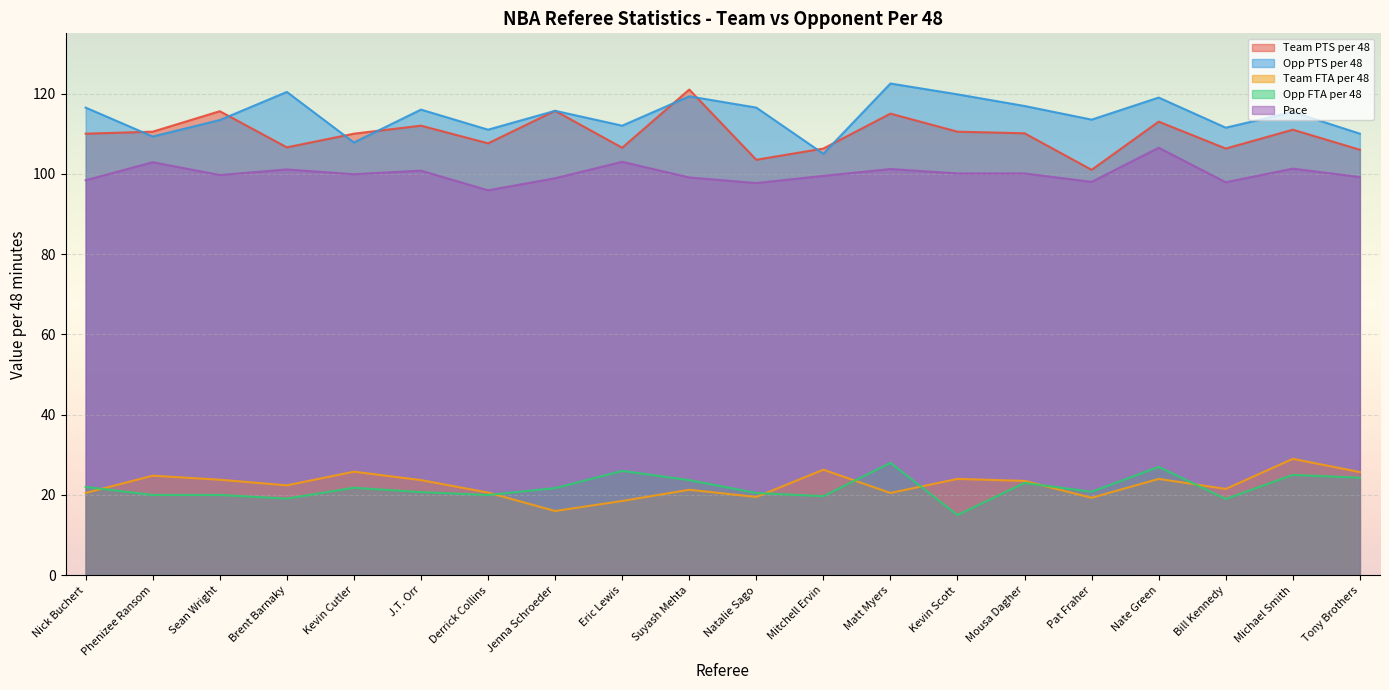

True or false: Opp PTS per 48 and Team PTS per 48 intersect in this chart.

True